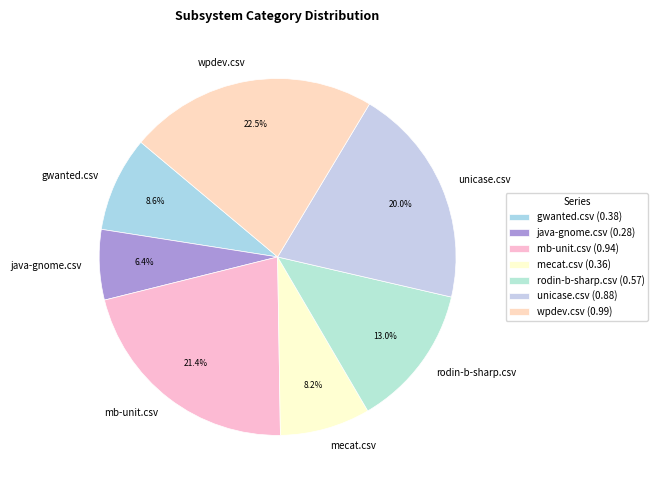

What percentage is NOT represented by java-gnome.csv?

93.6%